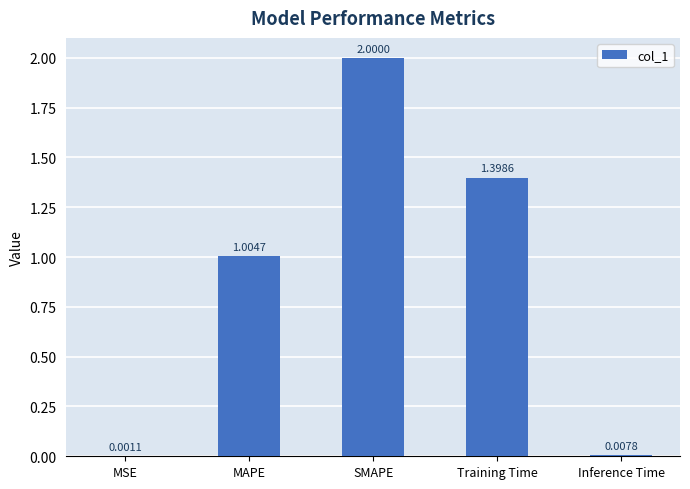

At which label is the value closest to 1?

MAPE